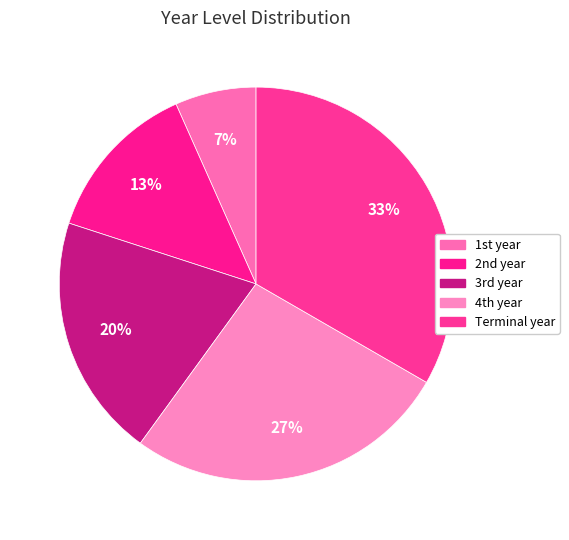

Does Terminal year represent more than half of the total?

No